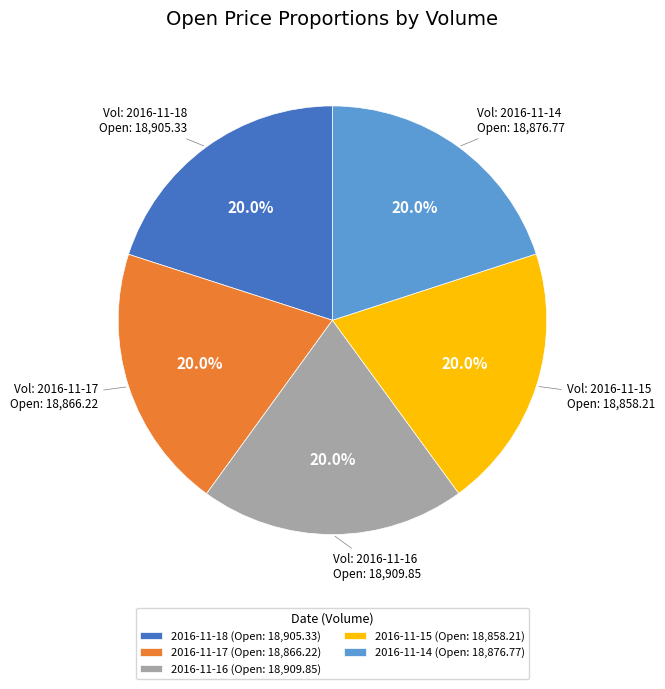

Do 2016-11-15 (Open: 18,858.21) and 2016-11-17 (Open: 18,866.22) together represent more than half of the pie?

No